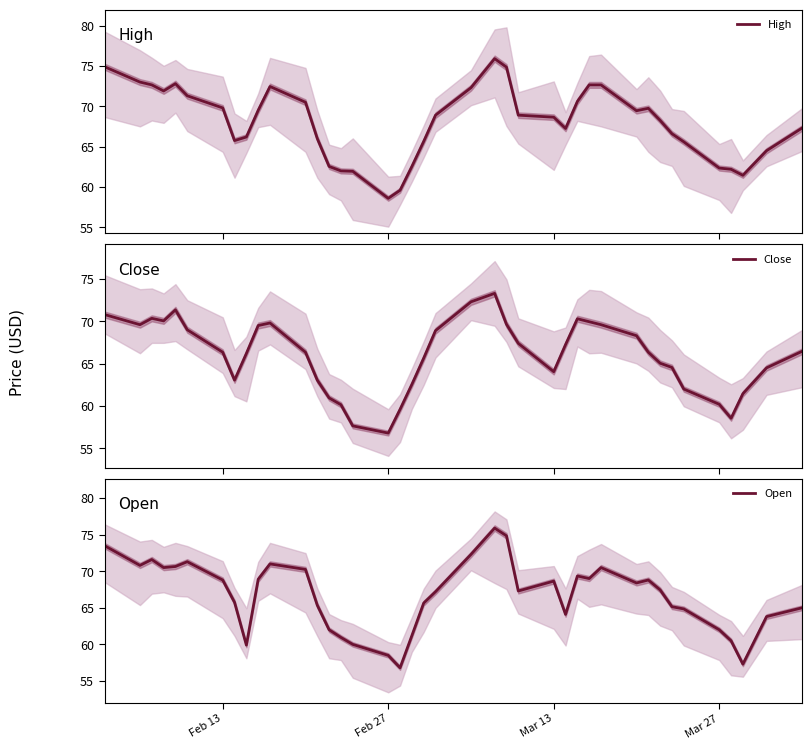

What is the average value of the Close series?

66.0